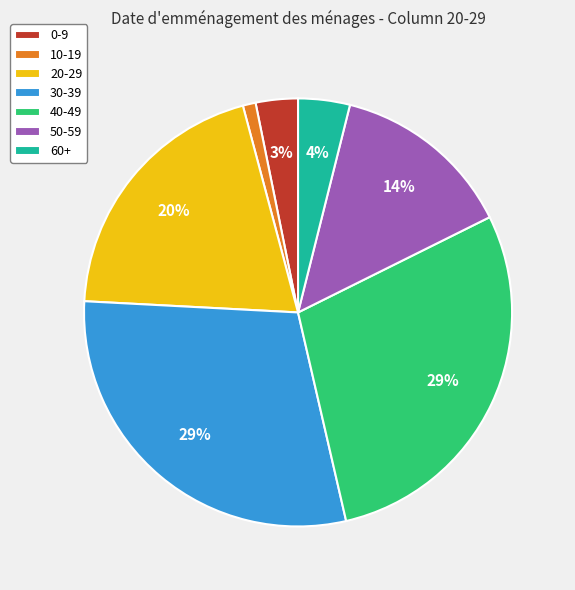

To the nearest percent, what portion does 0-9 represent?

3%